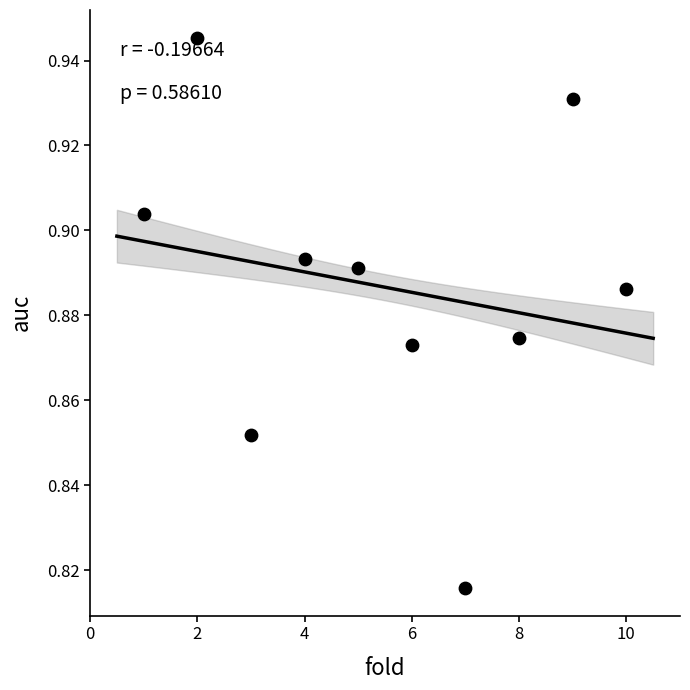

What is the range of X values (max minus min)?

9.0